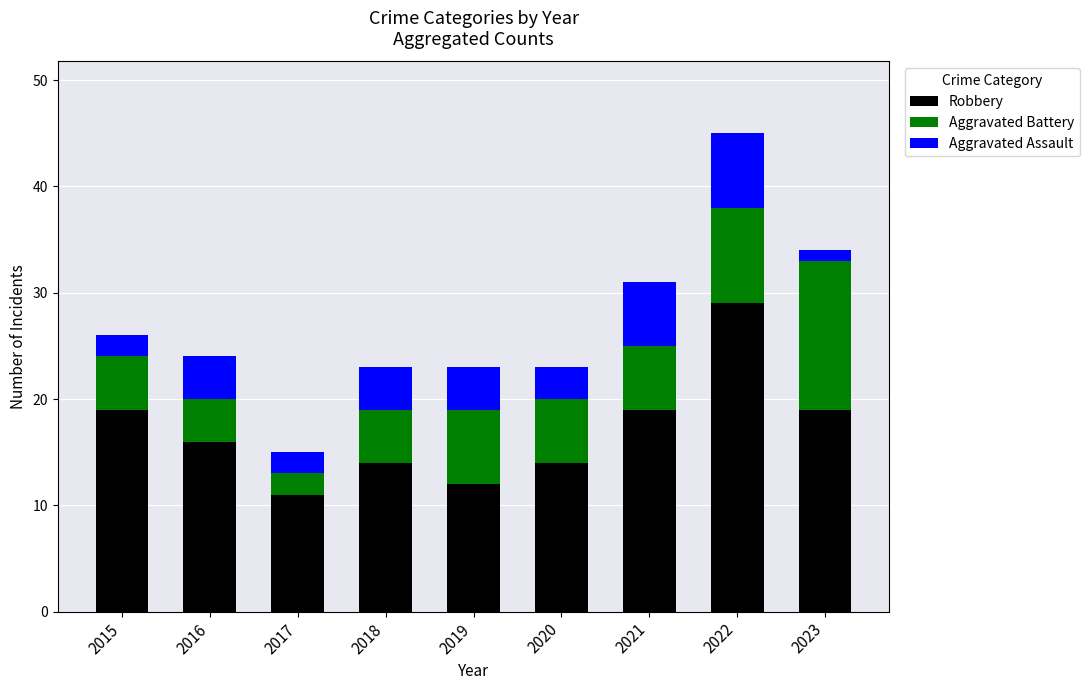

What is the sum of the Robbery values at 2015 and 2020?

33